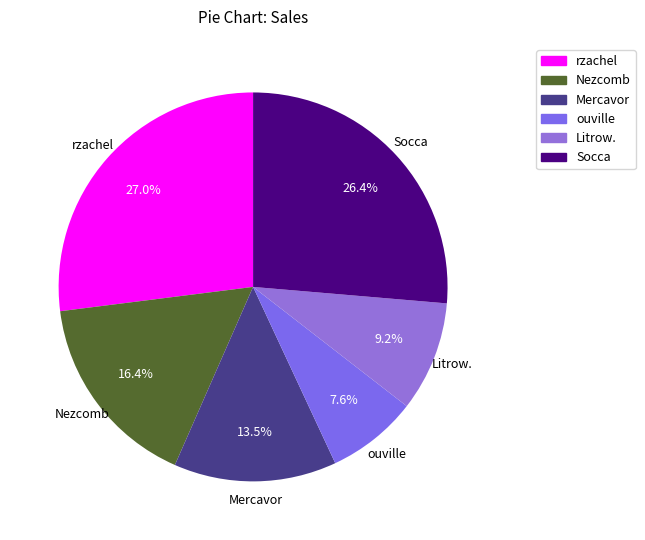

Which category has the smallest portion of the pie?

ouville